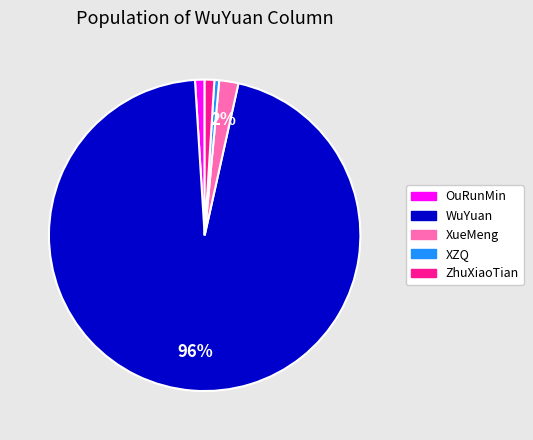

To the nearest percent, what is the combined percentage of ZhuXiaoTian and XZQ?

1%